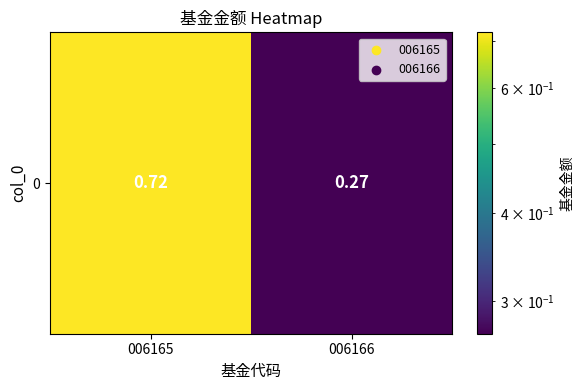

What is the minimum value shown in the chart?

0.3